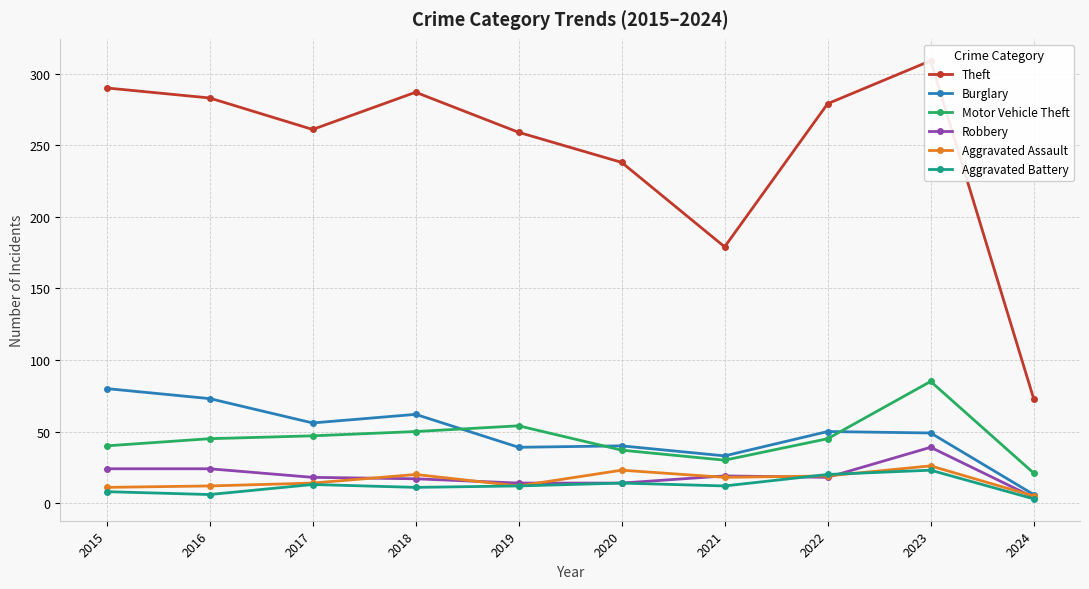

True or false: Theft and Robbery cross at least once.

False